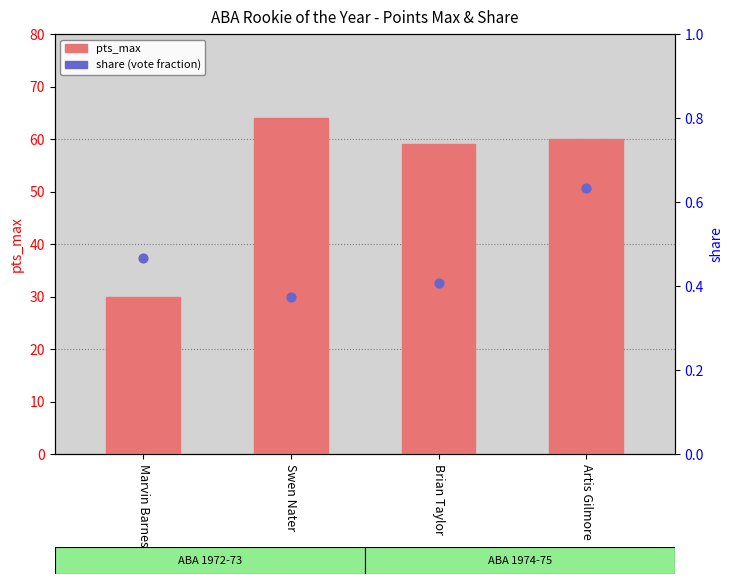

At how many categories does at least one series exceed 48?

3